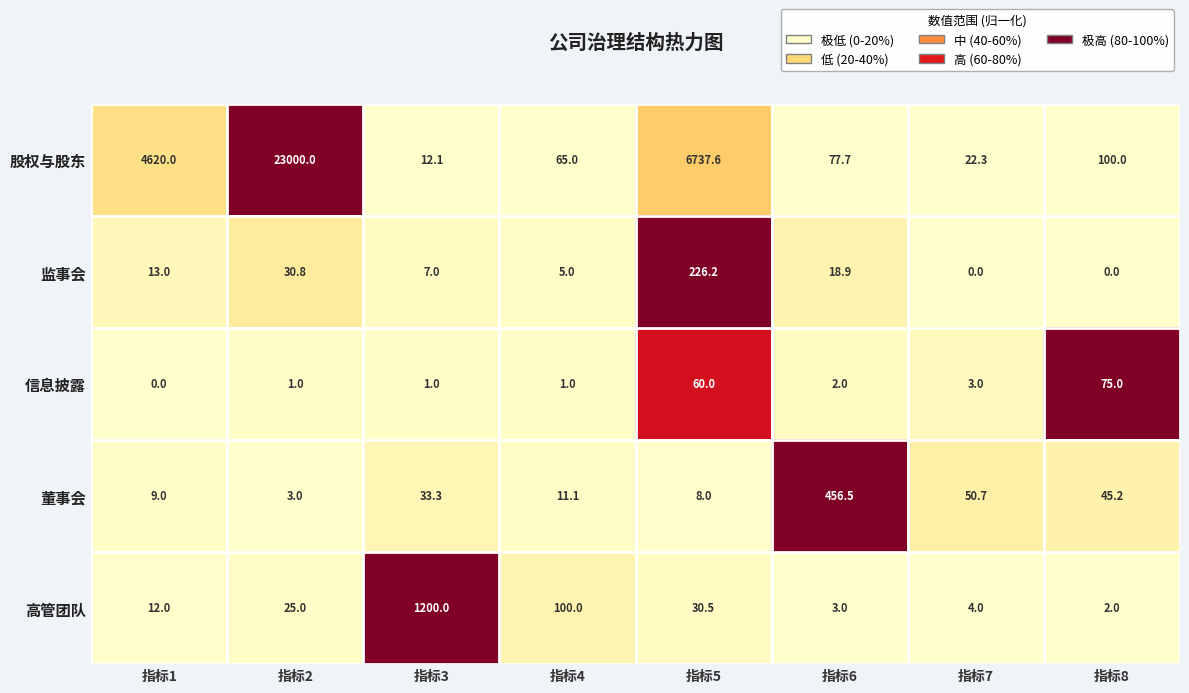

What is the total value across all series at 指标5?

7062.3